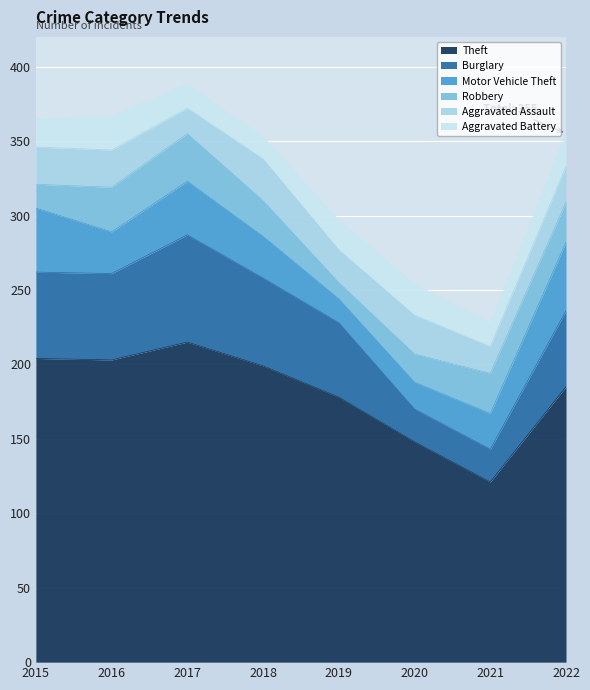

What value does the Aggravated Battery series have at 2016?

23